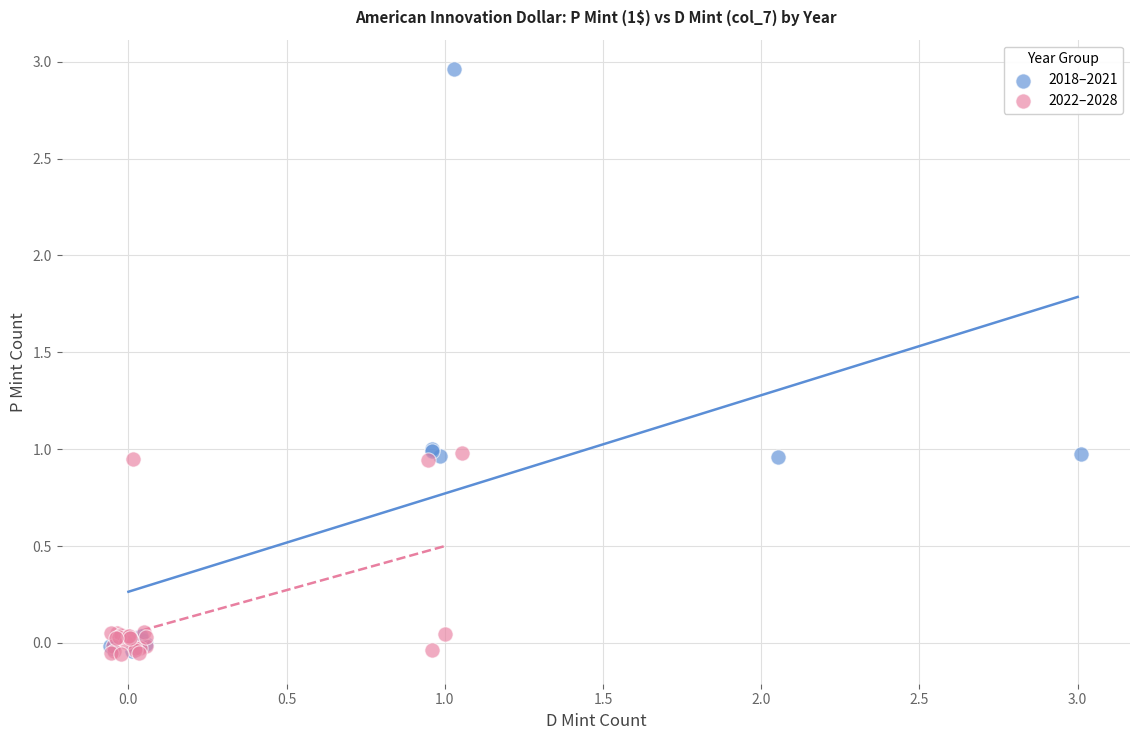

Which series has the widest spread of Y values?

2018–2021